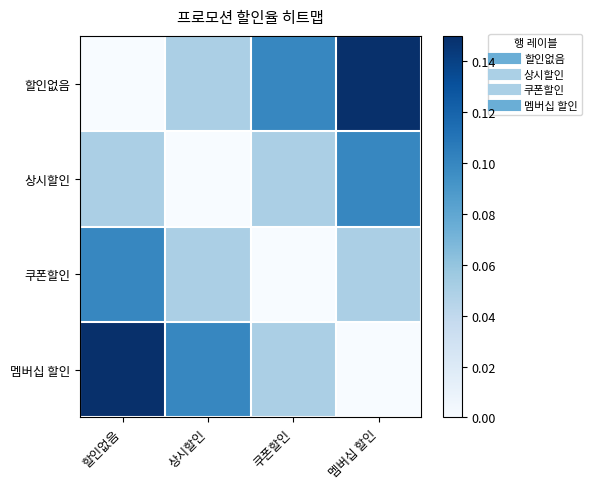

Reading left to right, list all the values displayed in this chart.

할인없음: 할인없음=0.0	상시할인=0.1	쿠폰할인=0.1	멤버십 할인=0.1
상시할인: 할인없음=0.1	상시할인=0.0	쿠폰할인=0.1	멤버십 할인=0.1
쿠폰할인: 할인없음=0.1	상시할인=0.1	쿠폰할인=0.0	멤버십 할인=0.1
멤버십 할인: 할인없음=0.1	상시할인=0.1	쿠폰할인=0.1	멤버십 할인=0.0